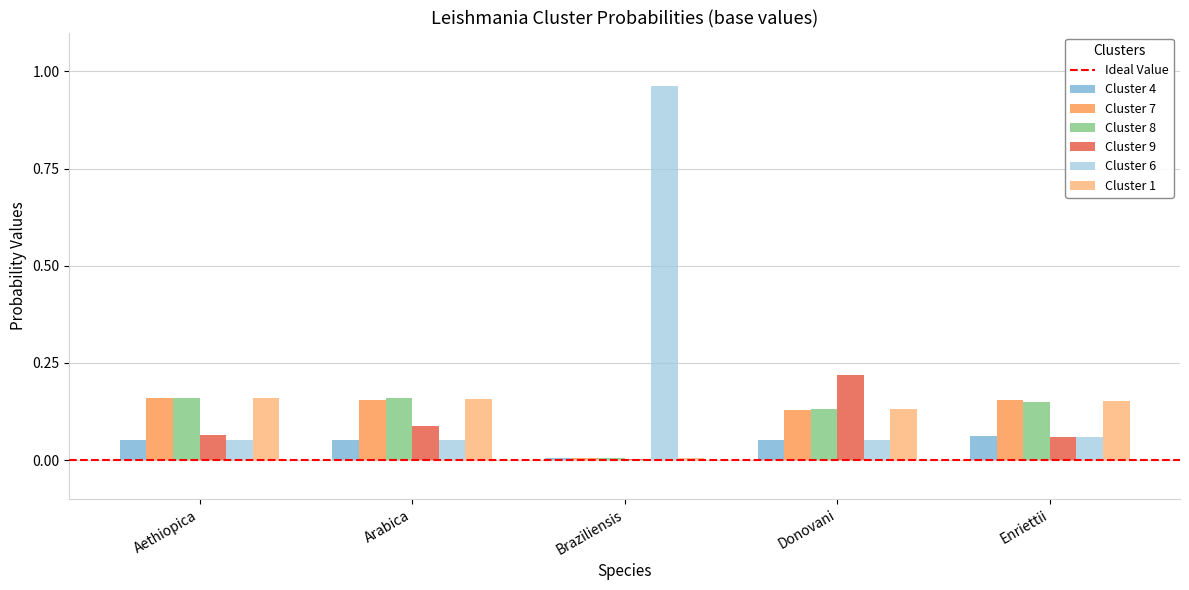

What is the sum of all Cluster 8 values?

0.6